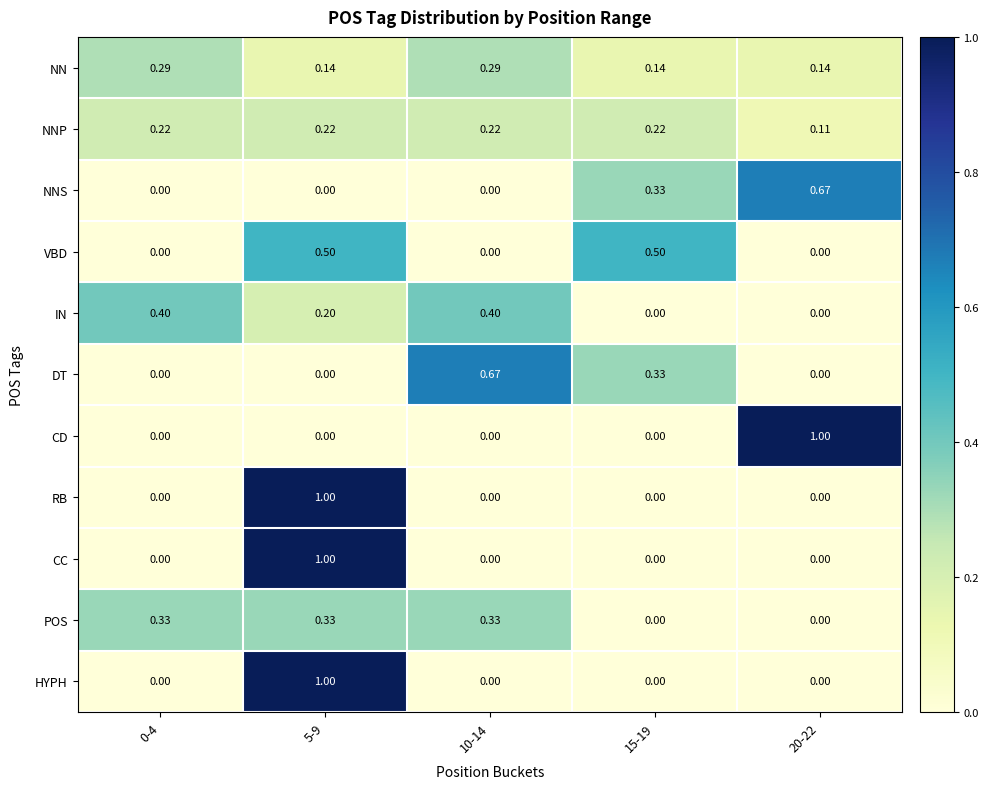

Is the value of VBD at 0-4 greater than the value of IN at 0-4?

No